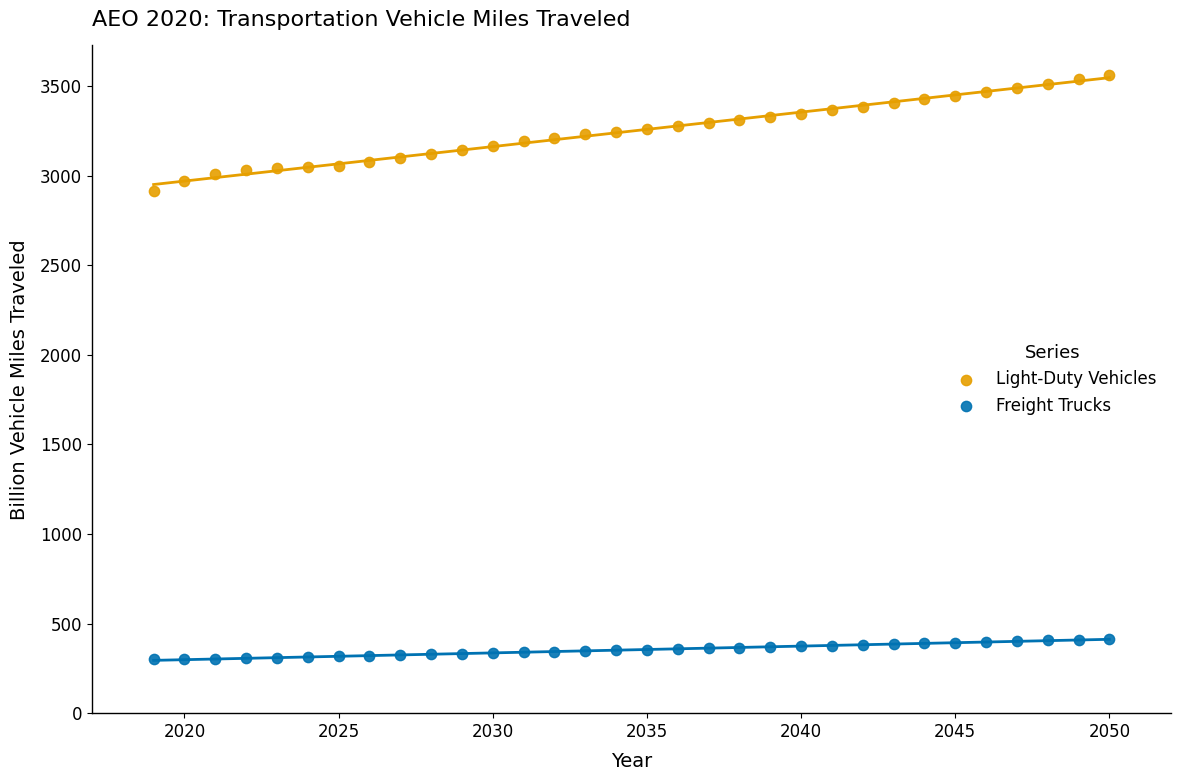

Which series contains the lowest Y value?

Freight Trucks